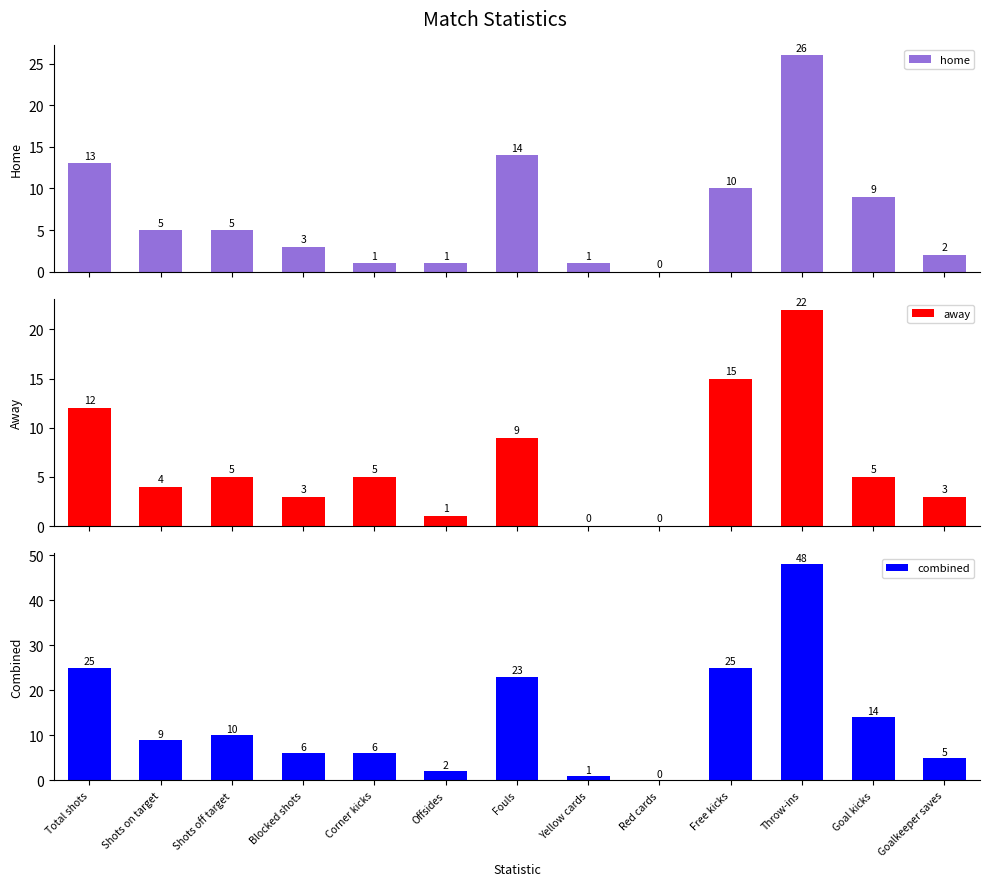

Reading right to left, what are all the values shown in this chart?

home: 2	9	26	10	0	1	14	1	1	3	5	5	13
away: 3	5	22	15	0	0	9	1	5	3	5	4	12
combined: 5	14	48	25	0	1	23	2	6	6	10	9	25